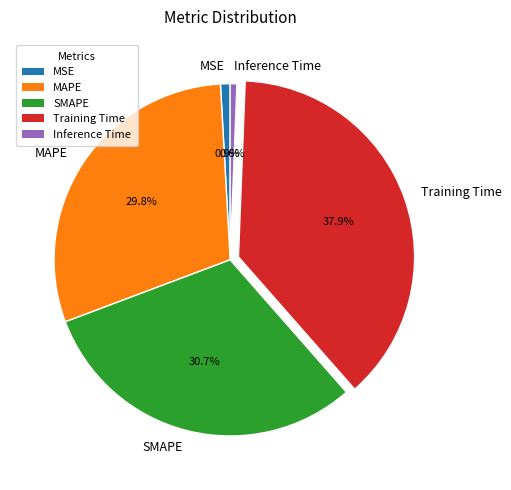

Is it true that MAPE is 30% of the pie?

True